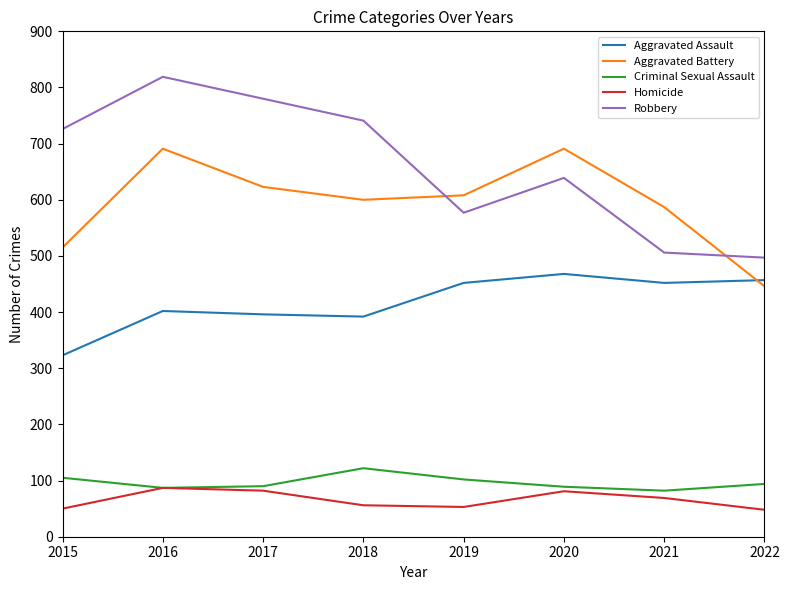

How many lines are shown in the chart?

5